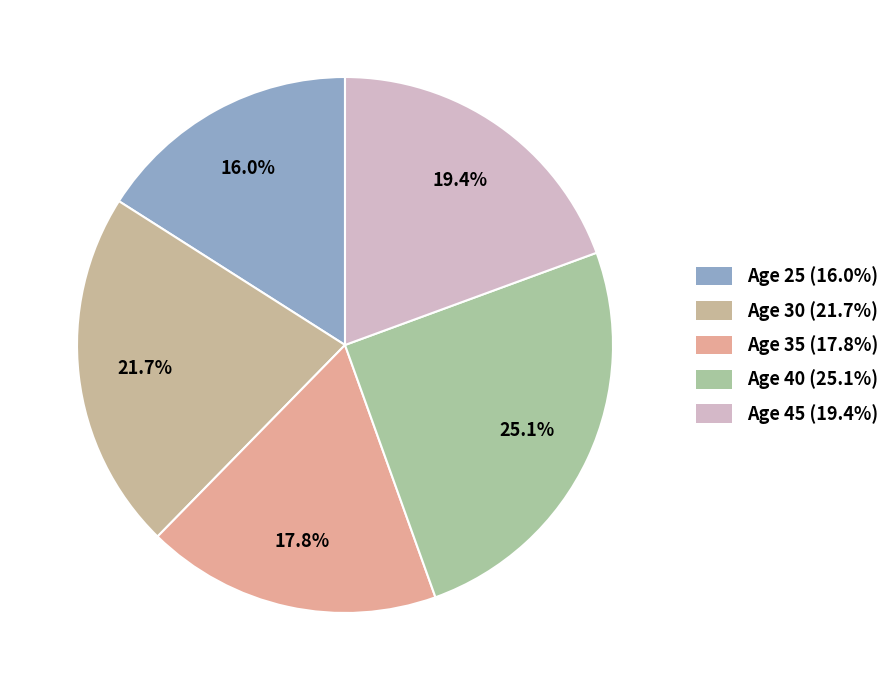

Which slice is the smallest?

Age 25 (16.0%)